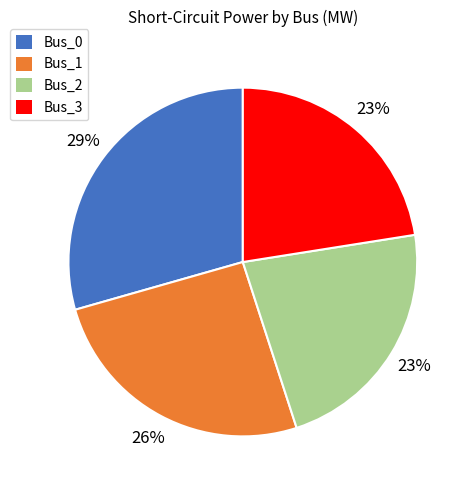

The Bus_0 slice represents 41% of the pie. True or false?

False